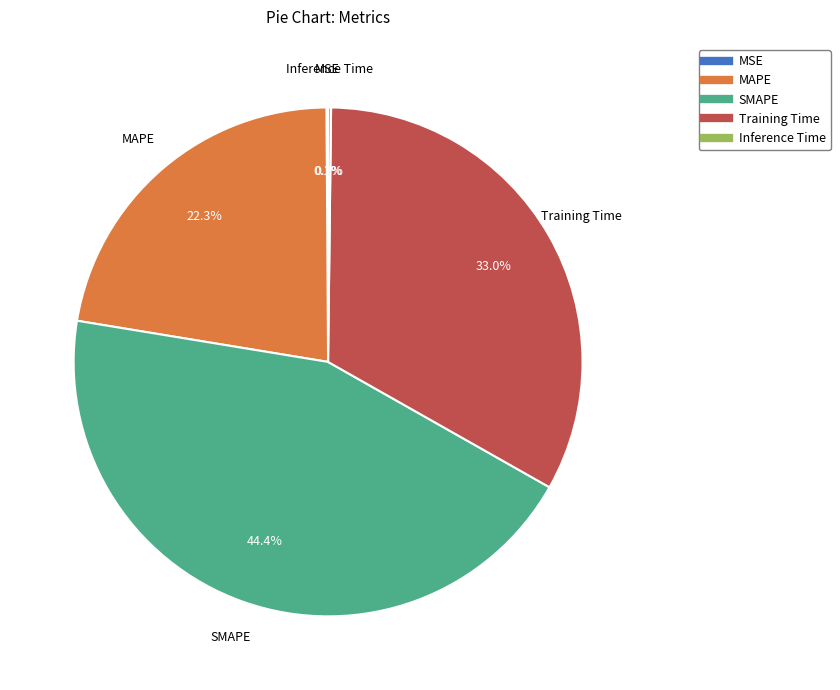

The SMAPE slice represents 44% of the pie. True or false?

True